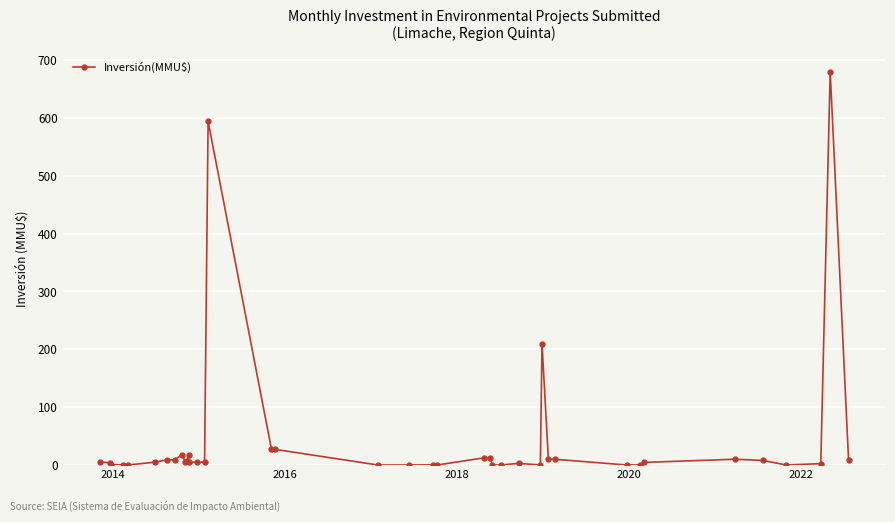

What is the average value?

42.9